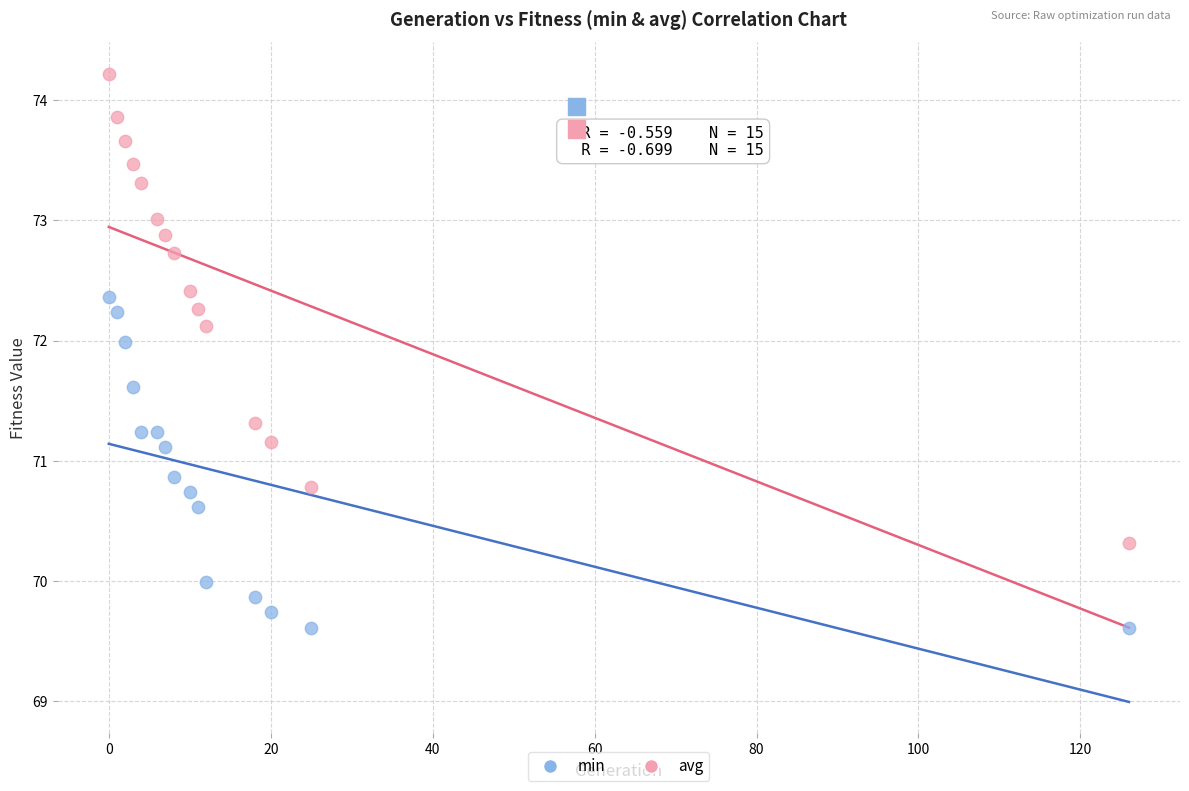

Which series contains the highest Y value?

avg